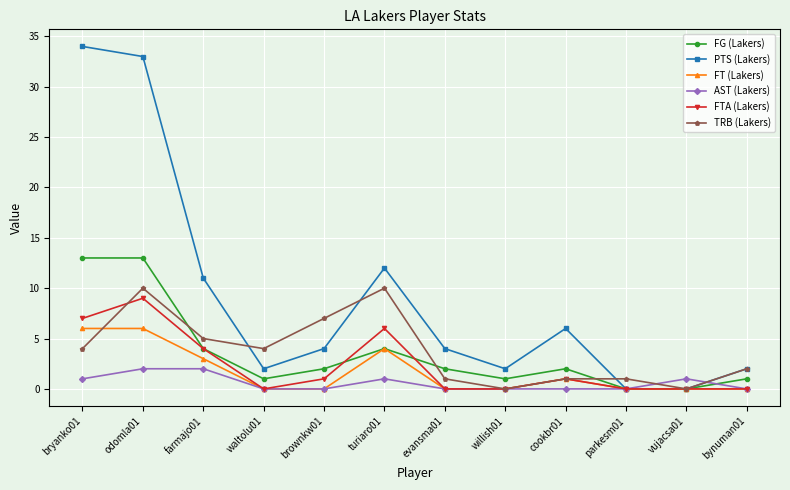

At which label does PTS (Lakers) first exceed 4?

bryanko01